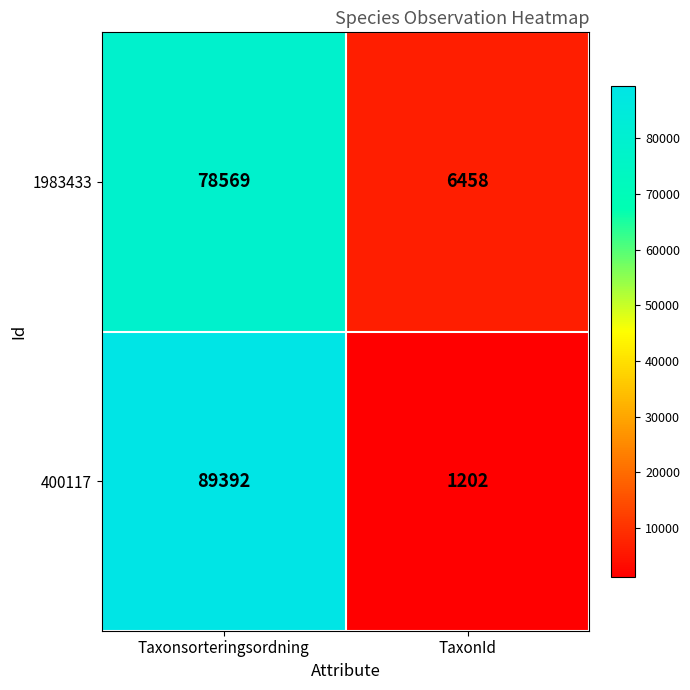

Is it true that 400117 equals 1202 at TaxonId?

True